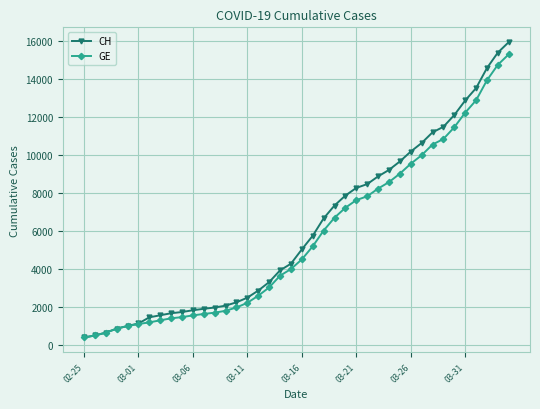

What is the value of the GE point at the 39th from the left?

14733